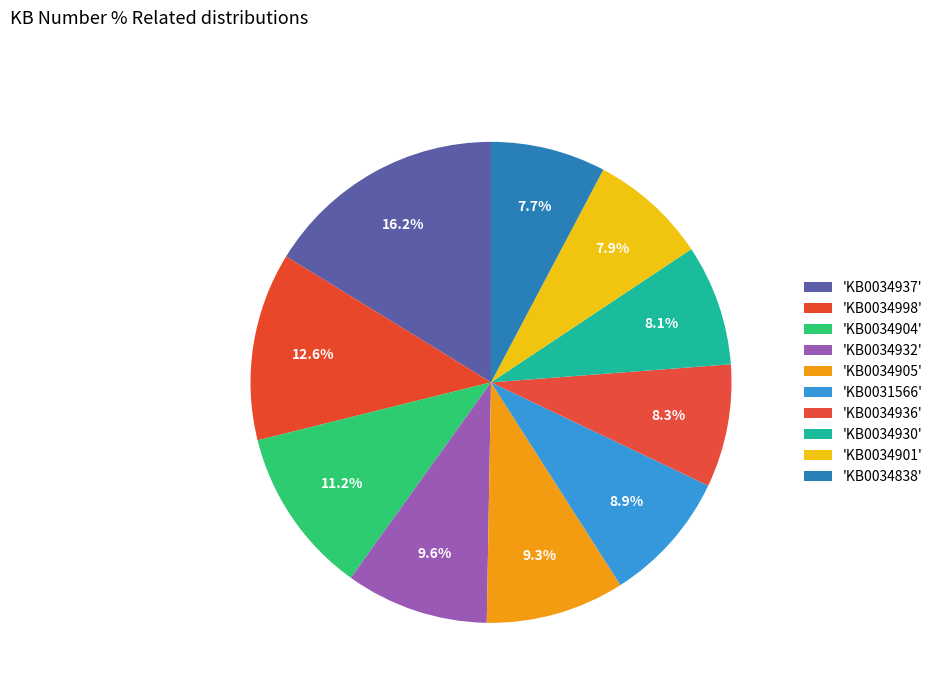

Is there a majority slice in this chart?

No